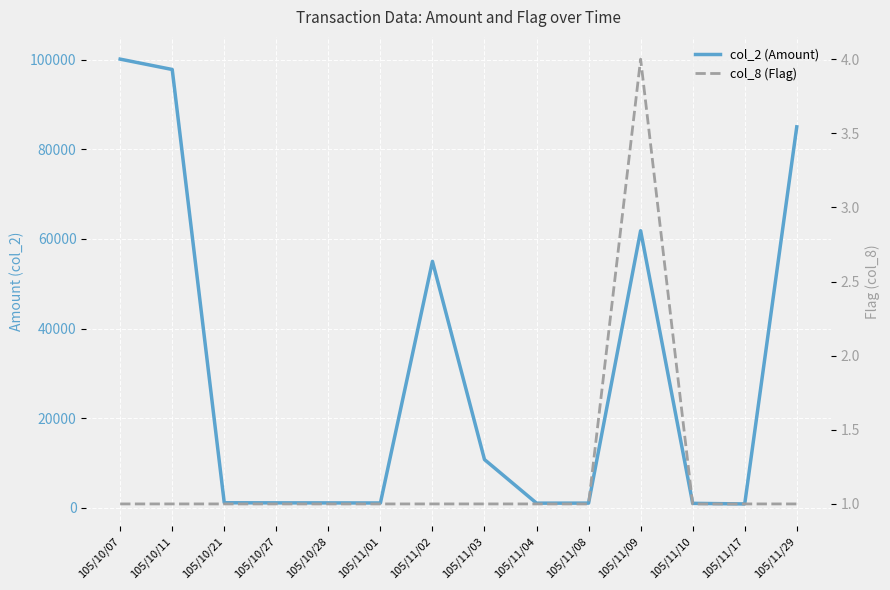

True or false: col_8 (Flag) and col_2 (Amount) cross at least once.

False